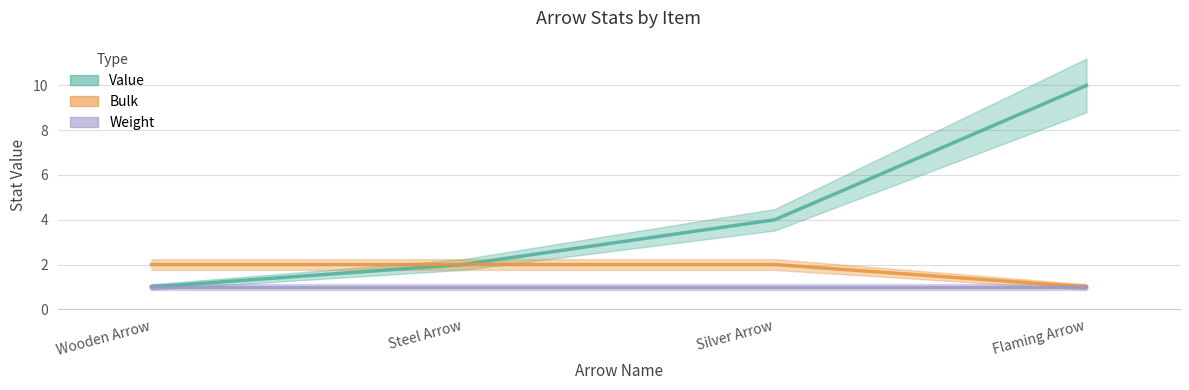

At which category does the chart reach its minimum across all series?

Wooden Arrow